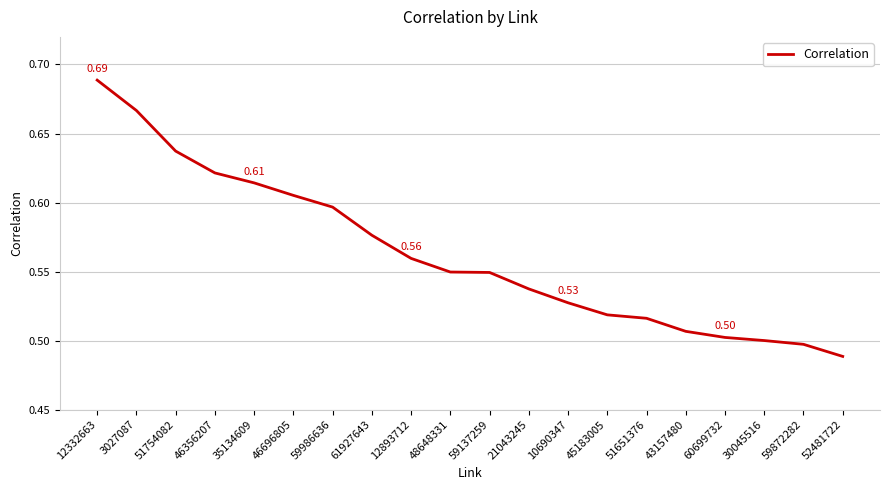

True or false: the data shows 0.5 at 21043245.

True